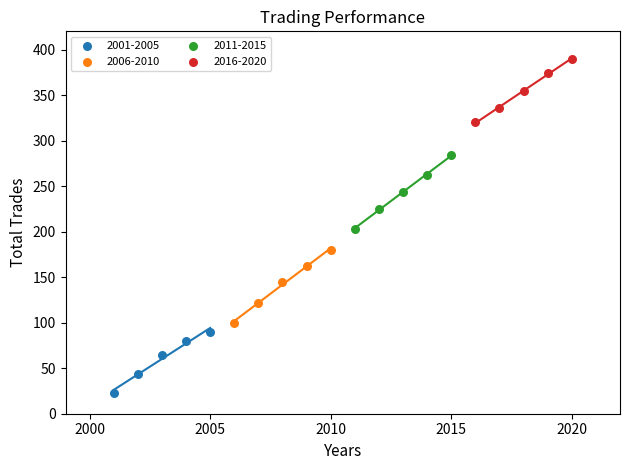

Which series contains the lowest Y value?

2001-2005